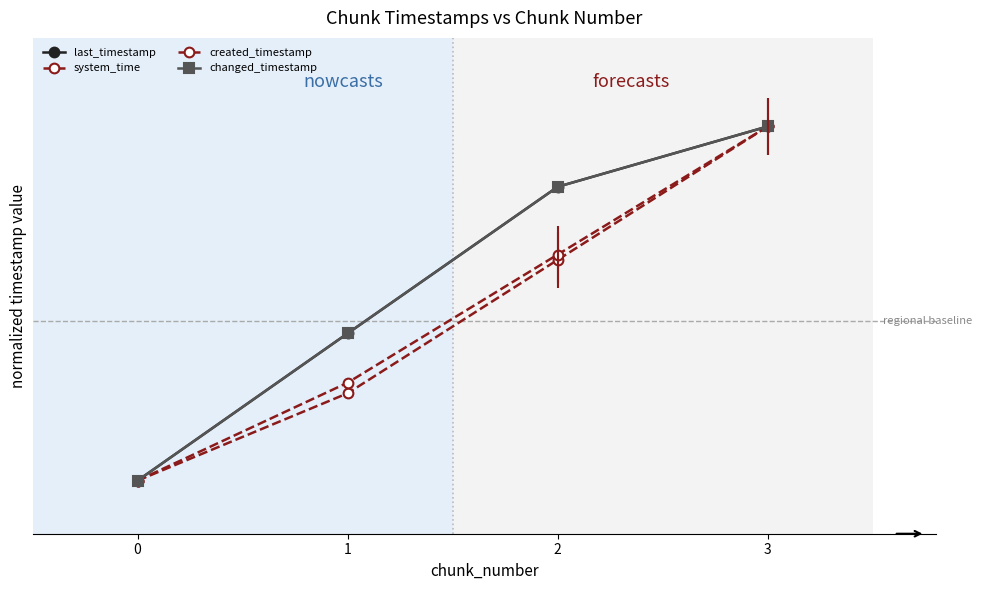

What are all the series names shown in the legend?

last_timestamp, system_time, created_timestamp, changed_timestamp